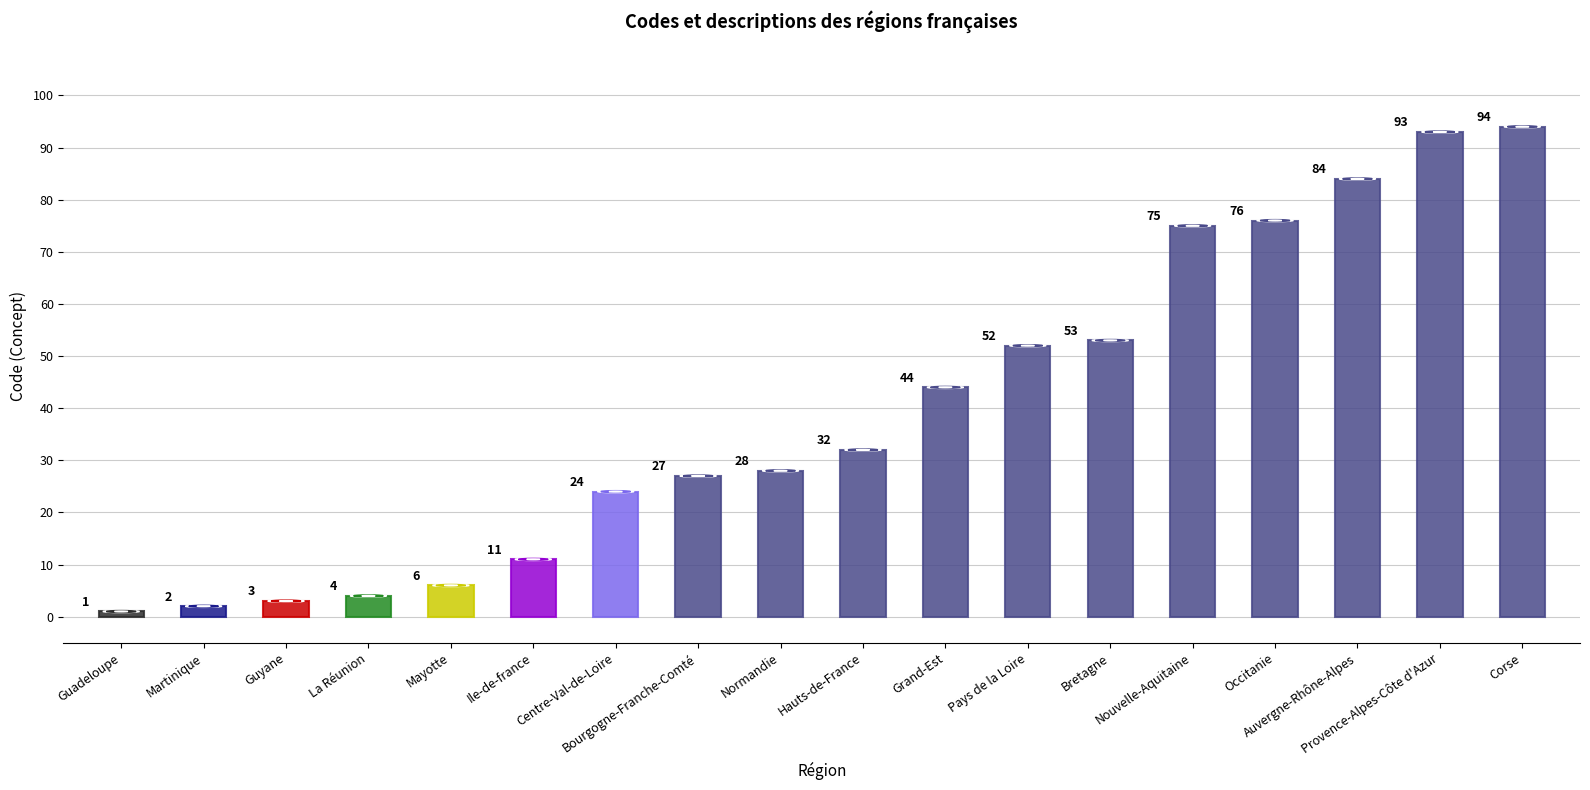

What Y value in the scatter plot is closest to 47?

44